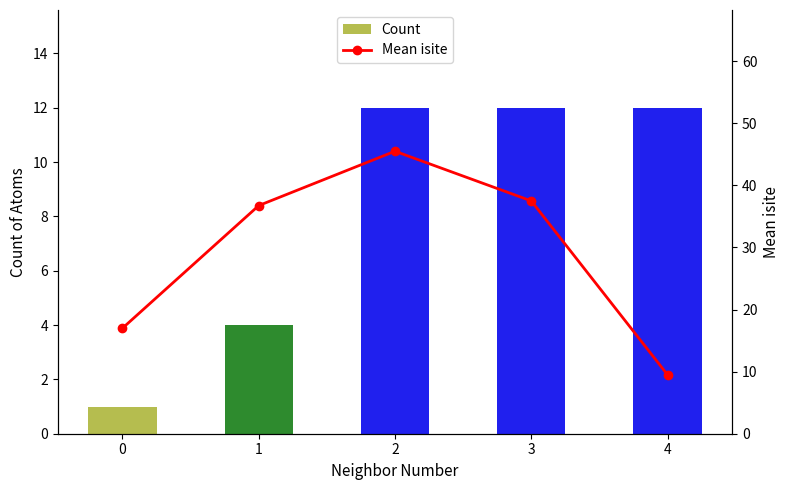

Reading left to right, what are all the values shown in this chart?

Count: 1.0	4.0	12.0	12.0	12.0
Mean isite: 17.0	36.8	45.5	37.5	9.5